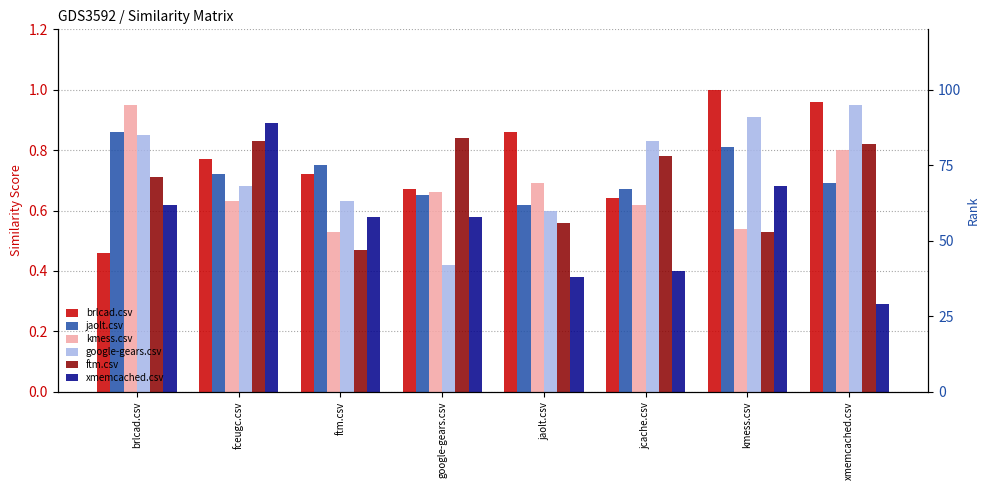

At which label is brlcad.csv closest to 0?

brlcad.csv